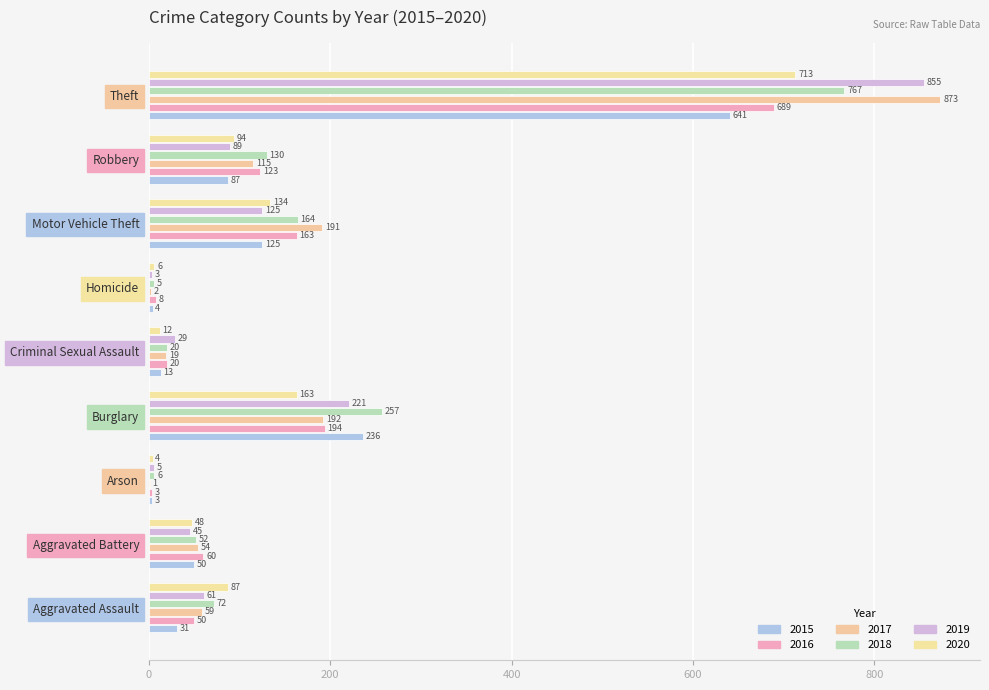

Count the number of categories in the chart.

9